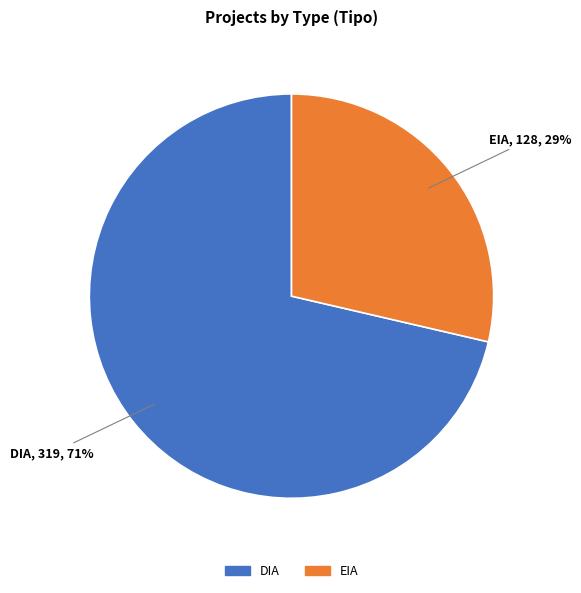

What is the ratio of the value at EIA to the value at DIA?

0.4